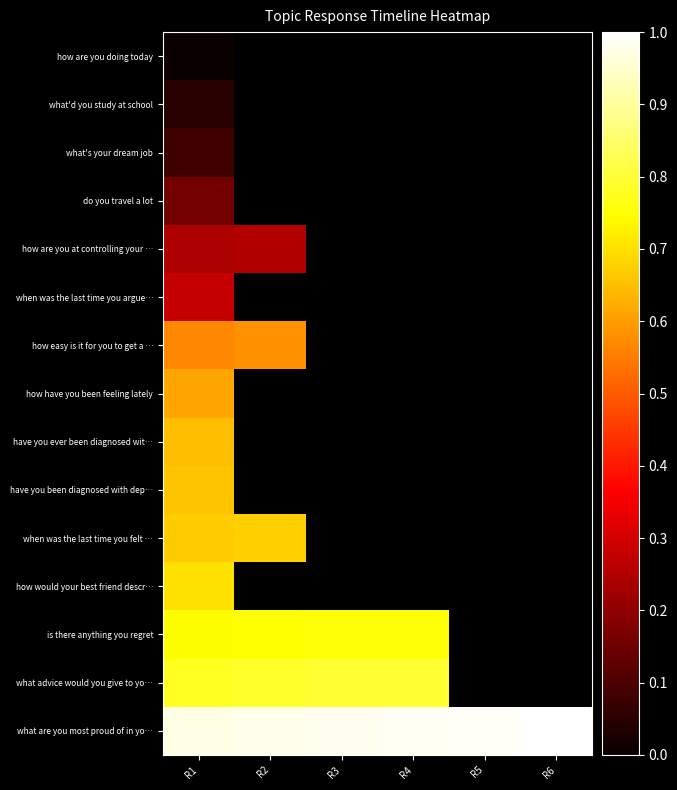

The do you travel a lot series shows 0.0 at R1. True or false?

False